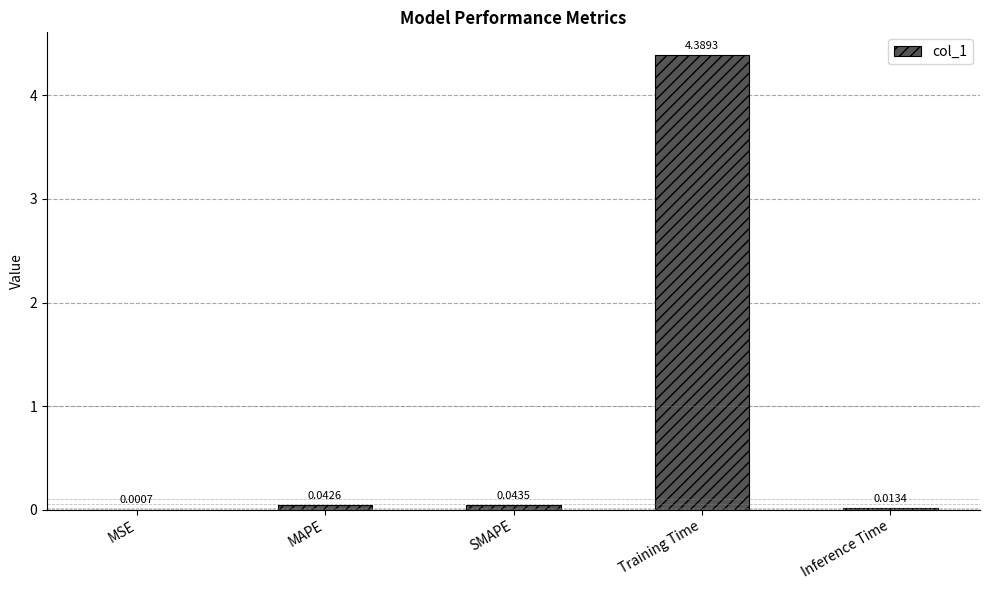

Between SMAPE and Inference Time, which is larger?

SMAPE